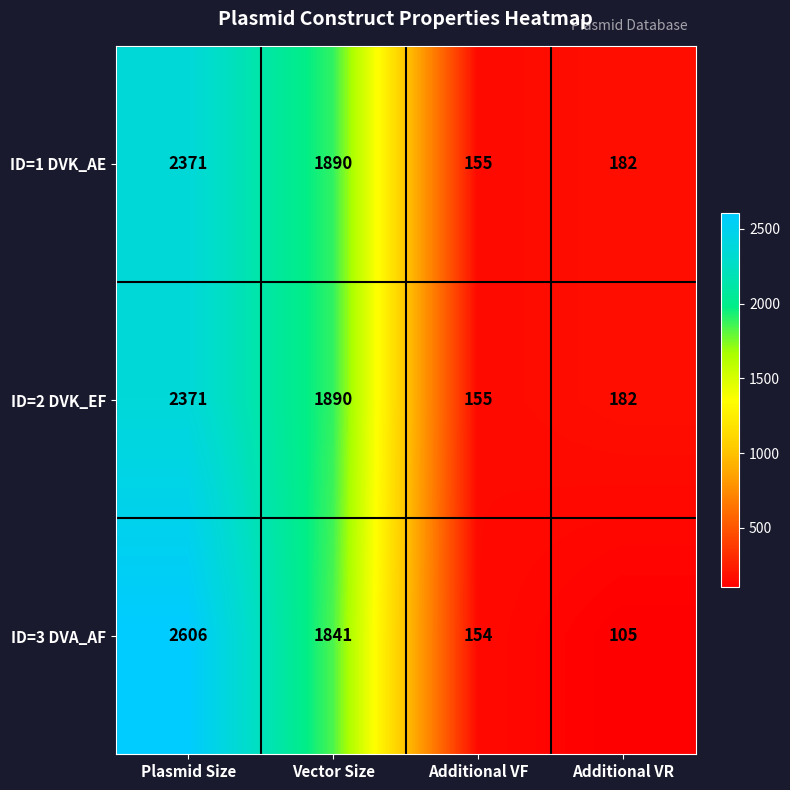

Which series has the largest total across all categories?

ID=3 DVA_AF